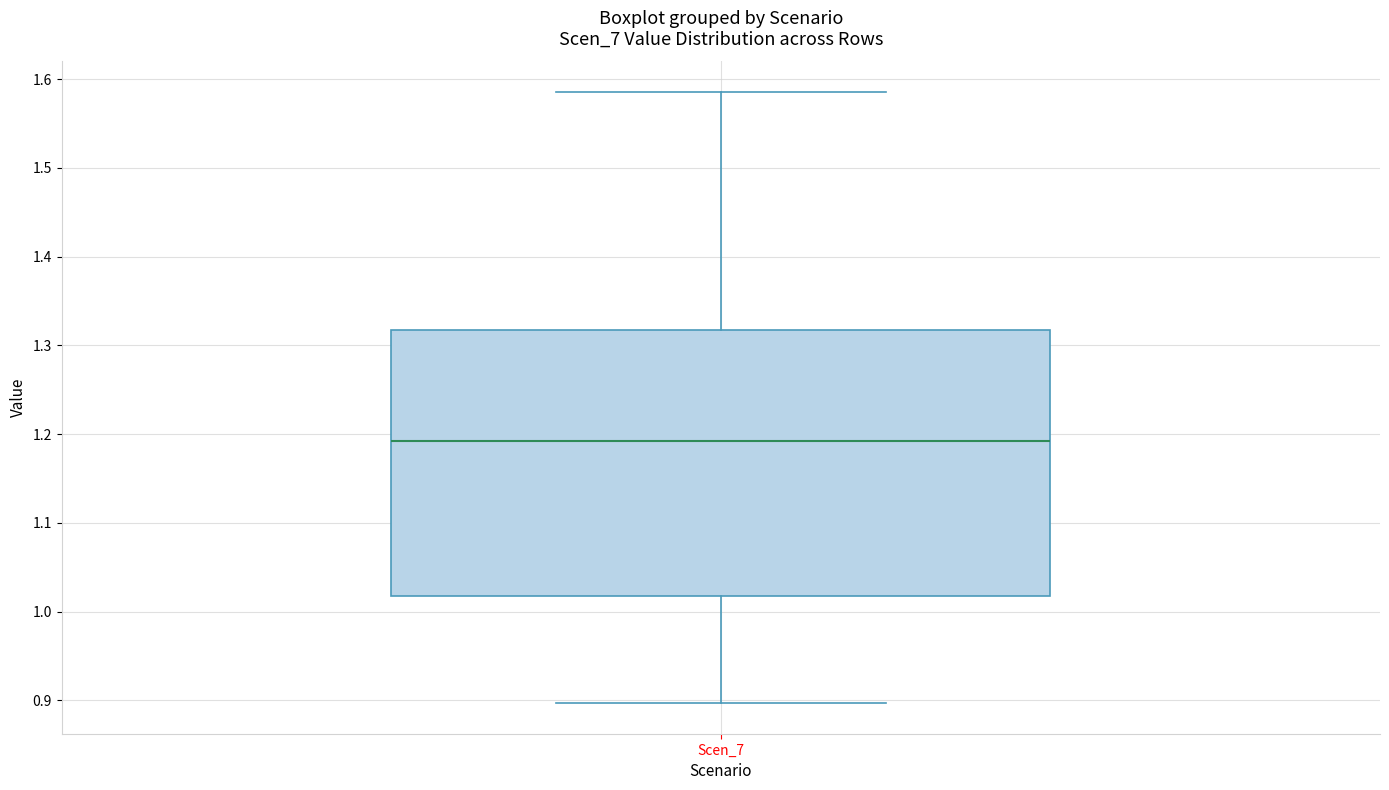

Where is the upper edge of the box for Scen_7 on the y-axis? The values are not printed on the chart, so give them approximately, as read against the axis.

1.32